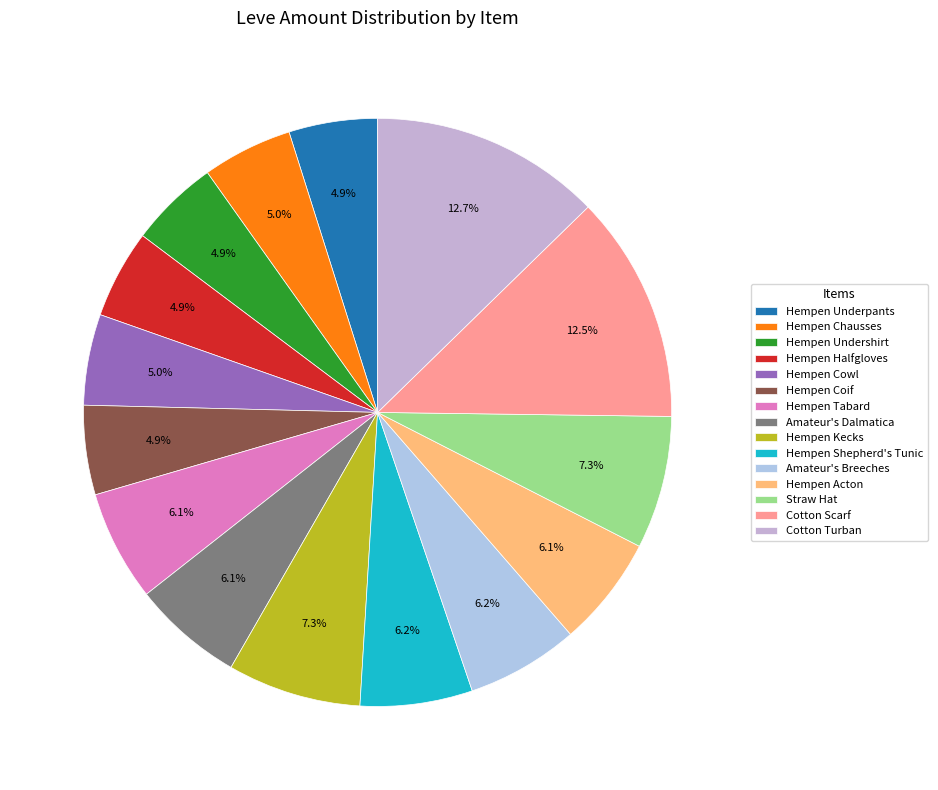

Is it true that Amateur's Breeches is 16% of the pie?

False